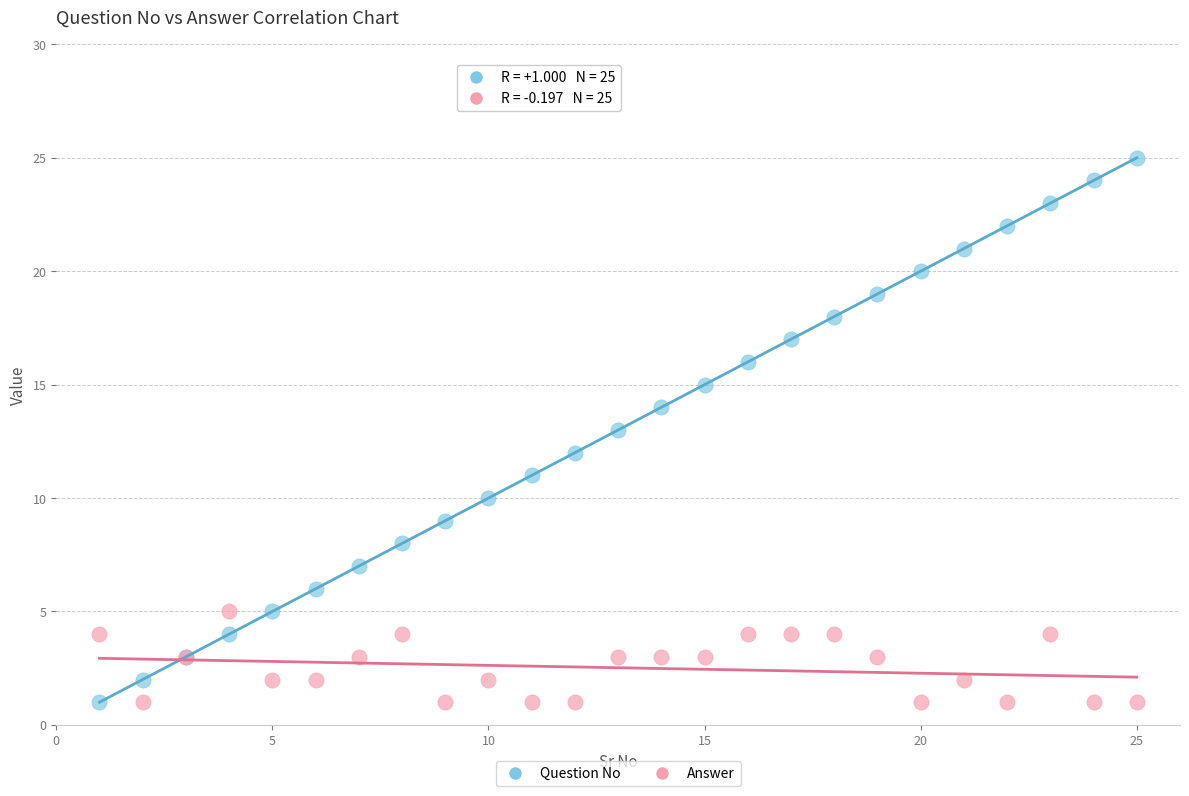

Which series has the largest Y range (max minus min)?

Question No